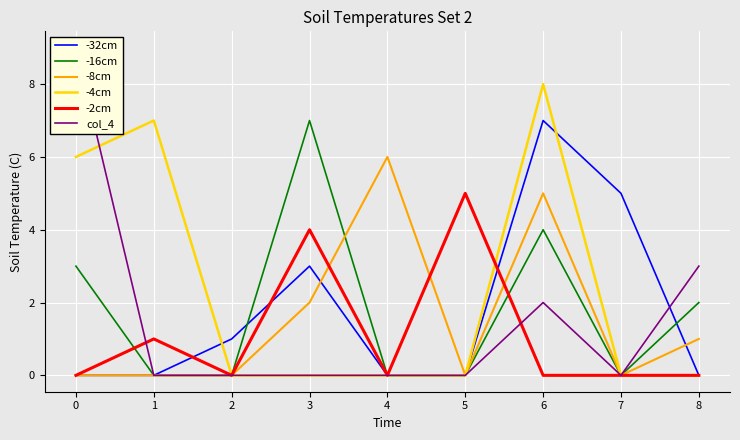

What is the difference between the maximum and minimum values in the -2cm series?

5